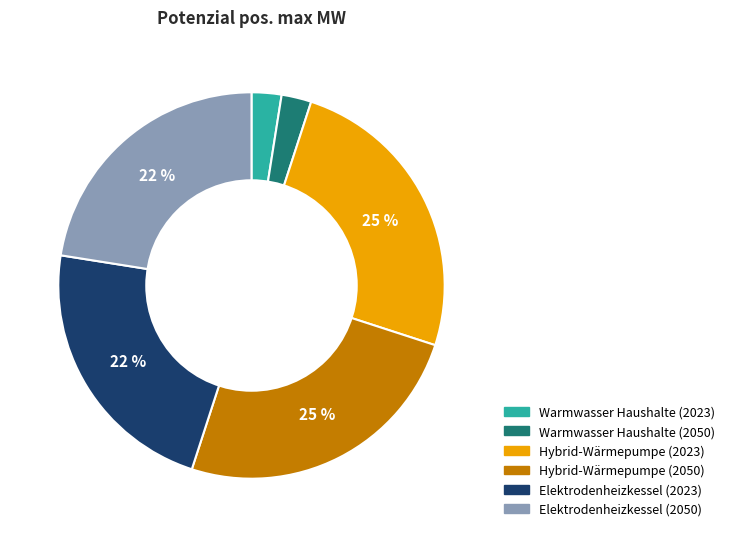

Does Hybrid-Wärmepumpe (2050) account for over 50% of the chart?

No